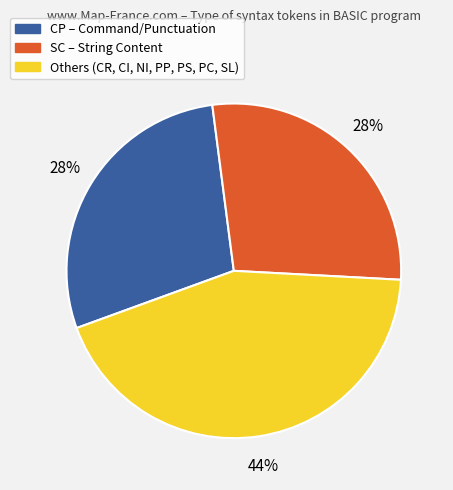

Does any single category account for the majority?

No